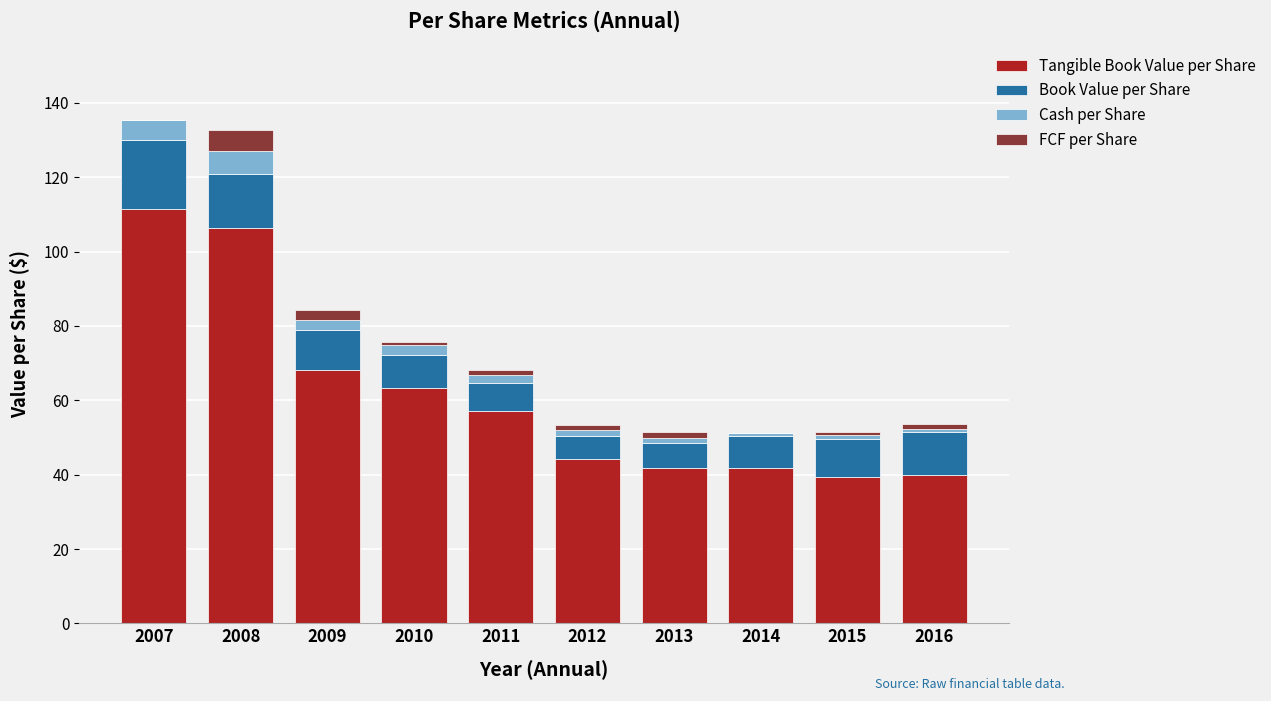

Rank the categories by Cash per Share value from highest to lowest.

2008, 2007, 2010, 2009, 2011, 2012, 2013, 2015, 2016, 2014